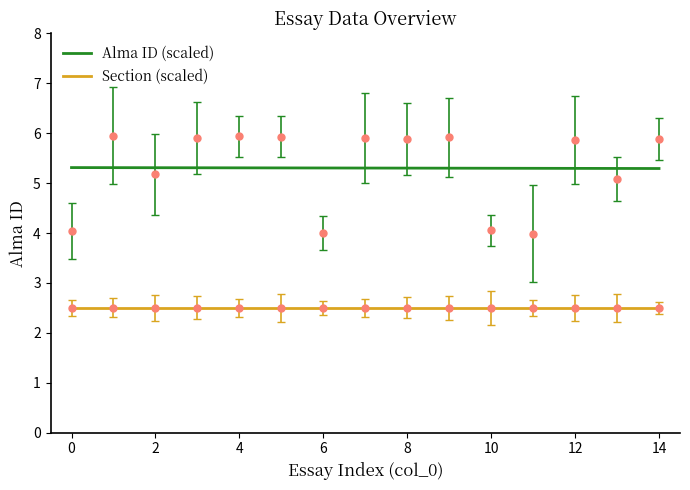

What is the value of the Section (scaled) point at the 15th from the left?

2.5